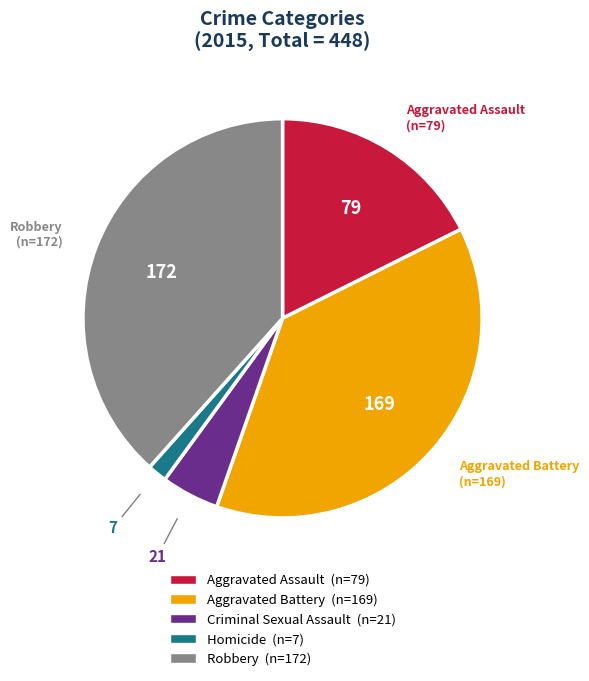

True or false: Aggravated Battery accounts for 46% of the total.

False